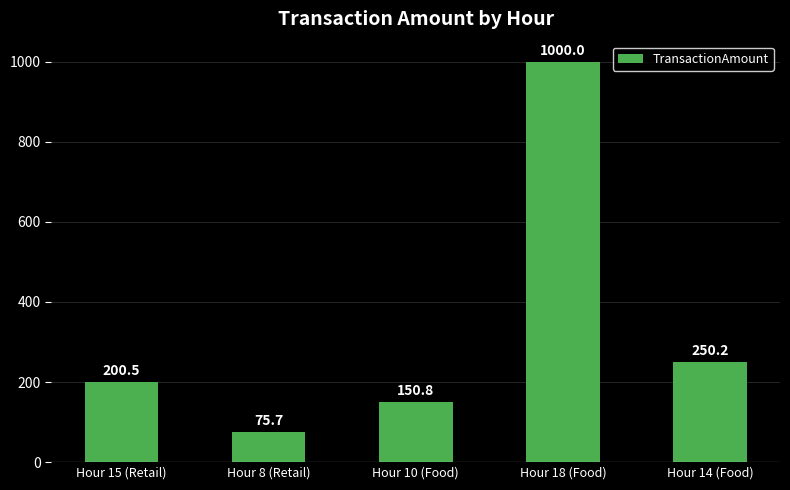

What is the value of the 3rd bar from the left?

150.8